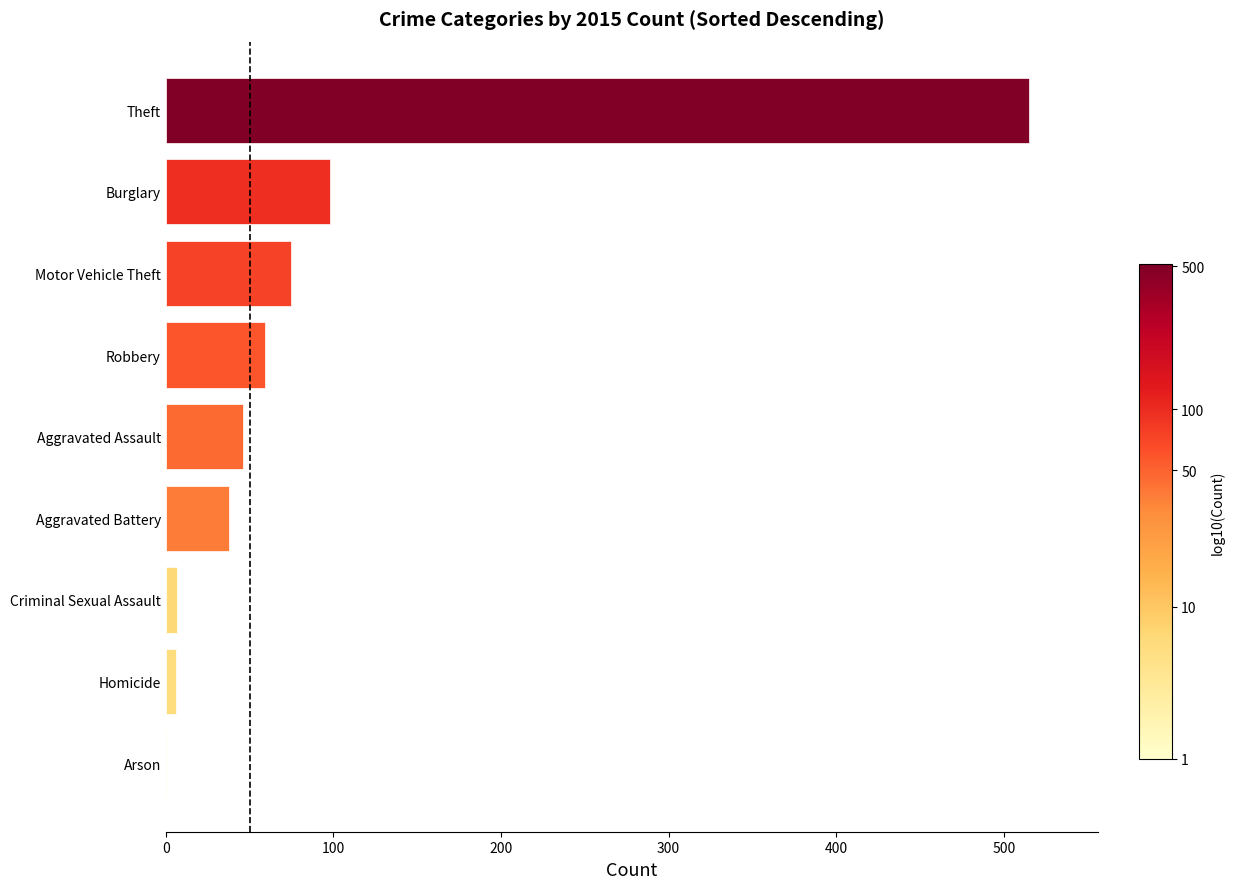

What is the sum of all values?

845